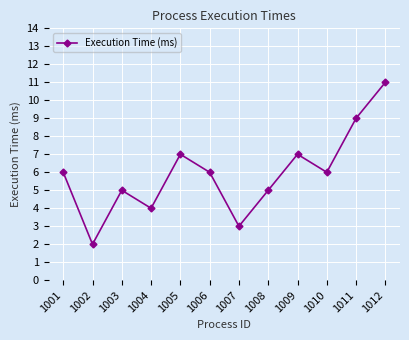

What is the value of the 10th point from the left?

6